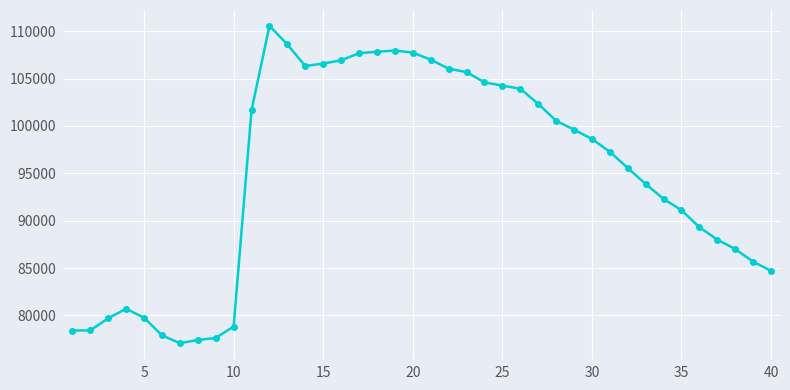

What is the average value?

94876